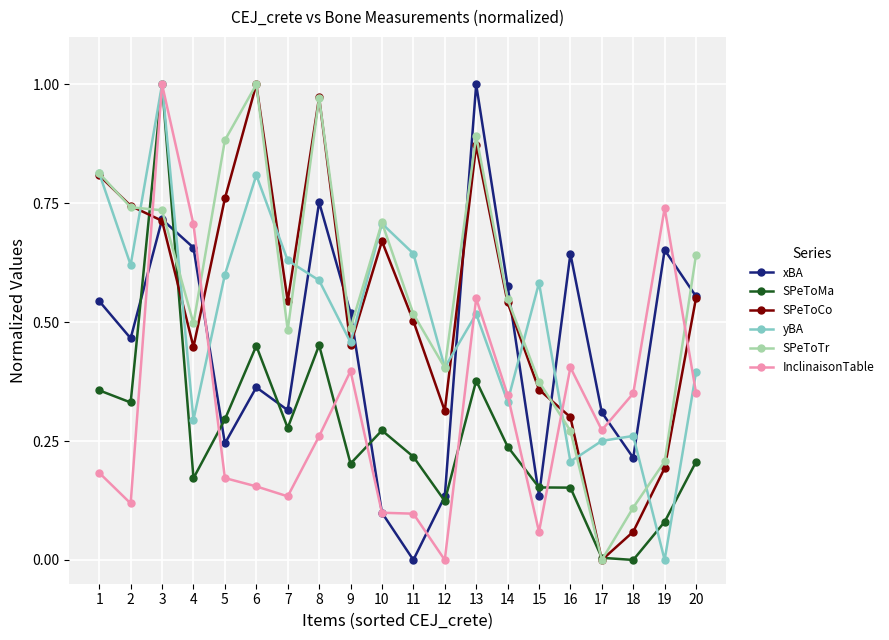

True or false: xBA has more than 2 points higher than both neighbors.

True